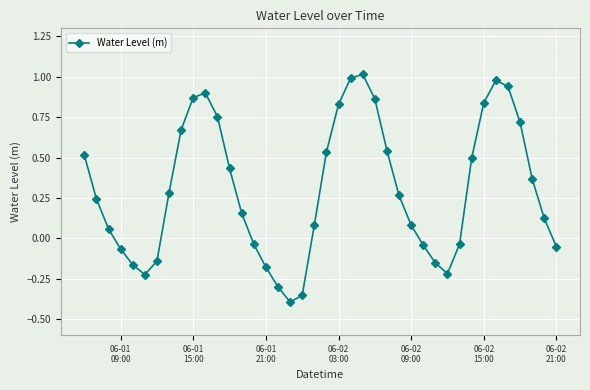

True or false: the data has more than 2 interior local peaks.

True